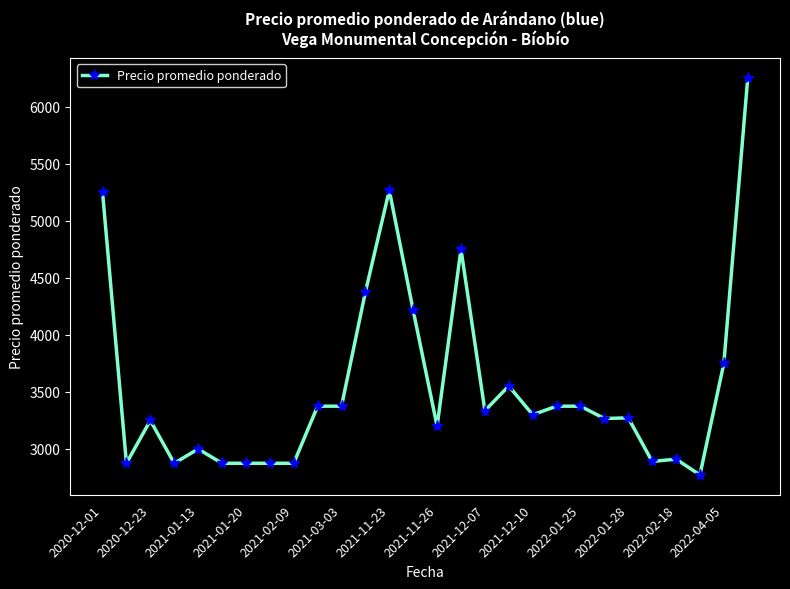

What is the maximum value shown in the chart?

6250